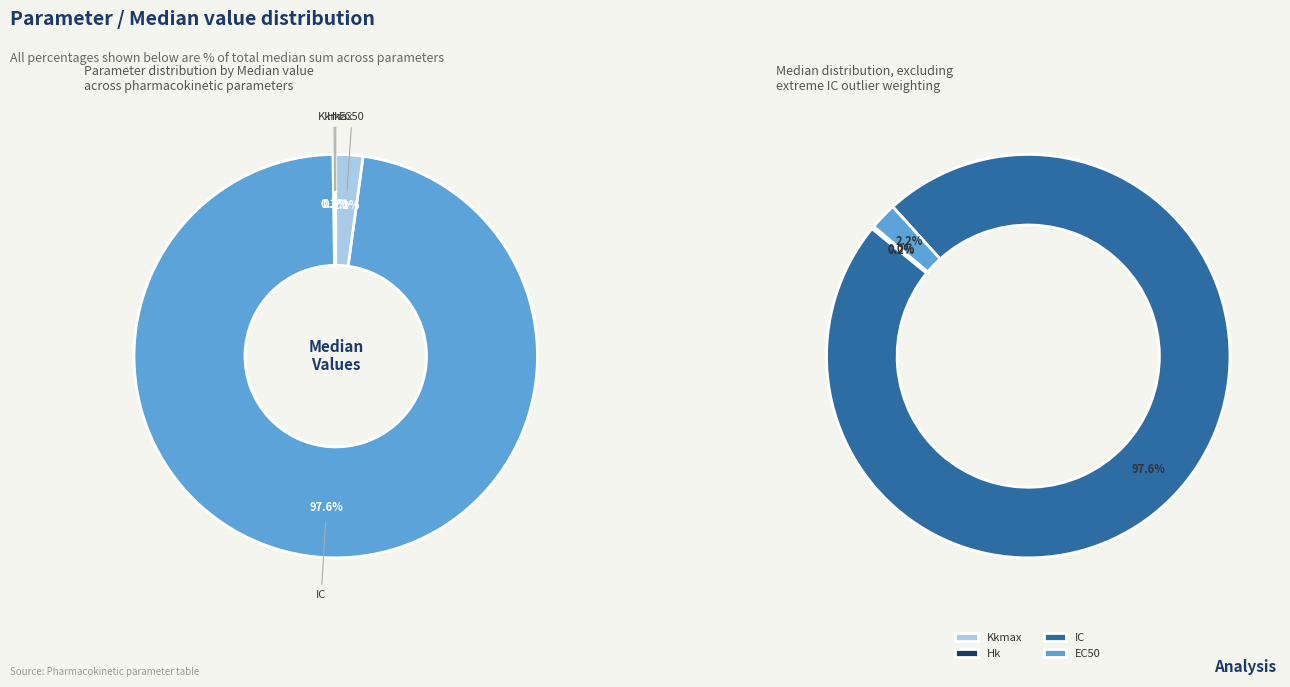

What is the smallest slice in the pie chart?

Kkmax (log10 copies/mL/h)